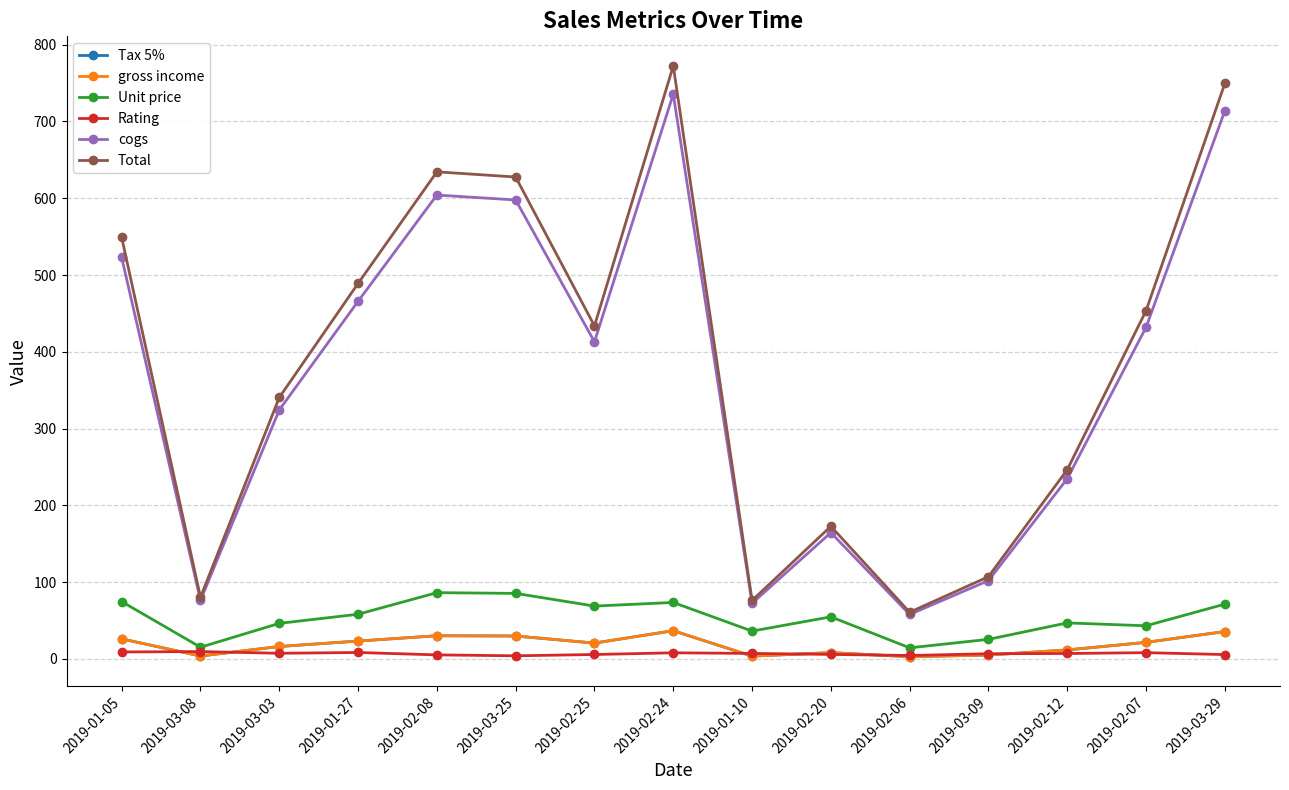

True or false: cogs and Unit price intersect in this chart.

False